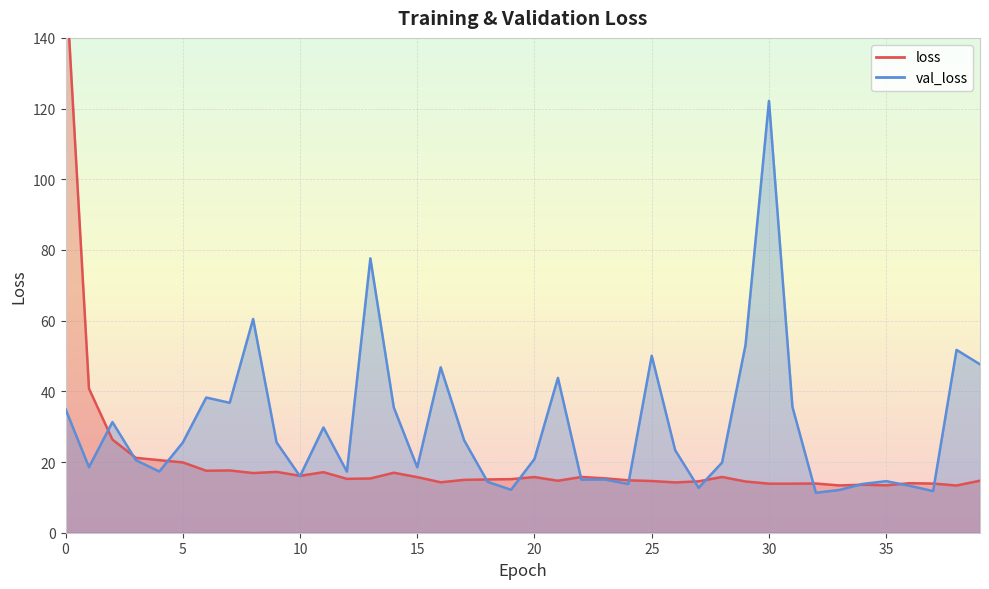

What is the difference between the second highest and second lowest values in the loss series?

27.4